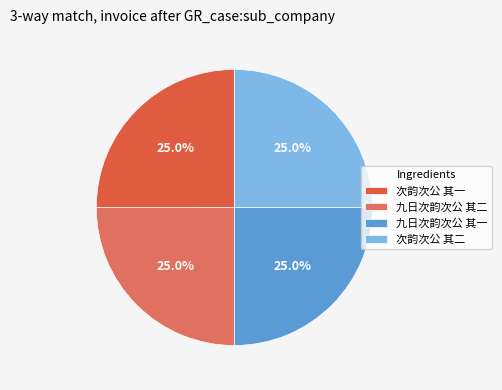

Which slice is the smallest?

次韵次公 其一